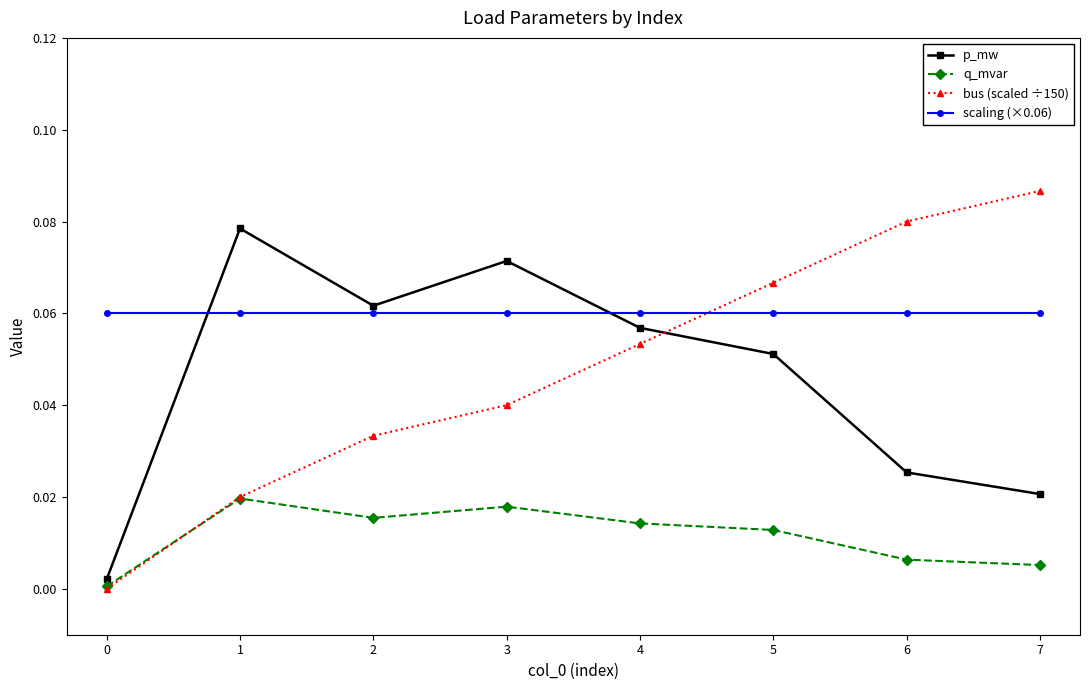

What is the total value across all series at 5?

0.2